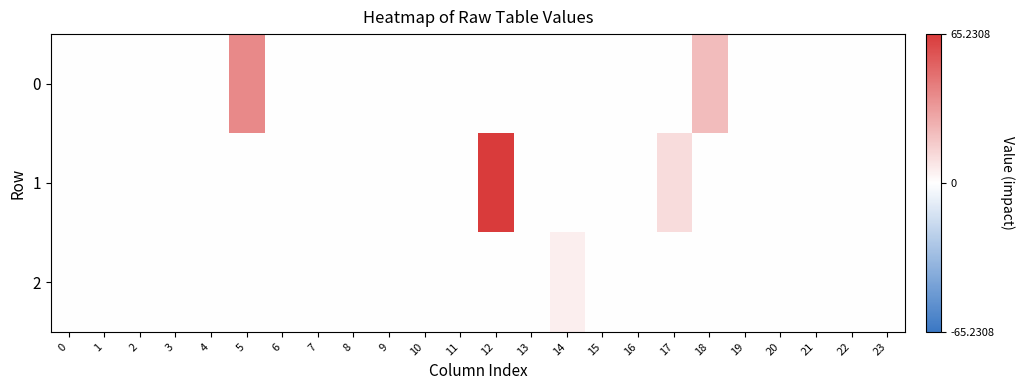

How many series are shown in this chart?

3